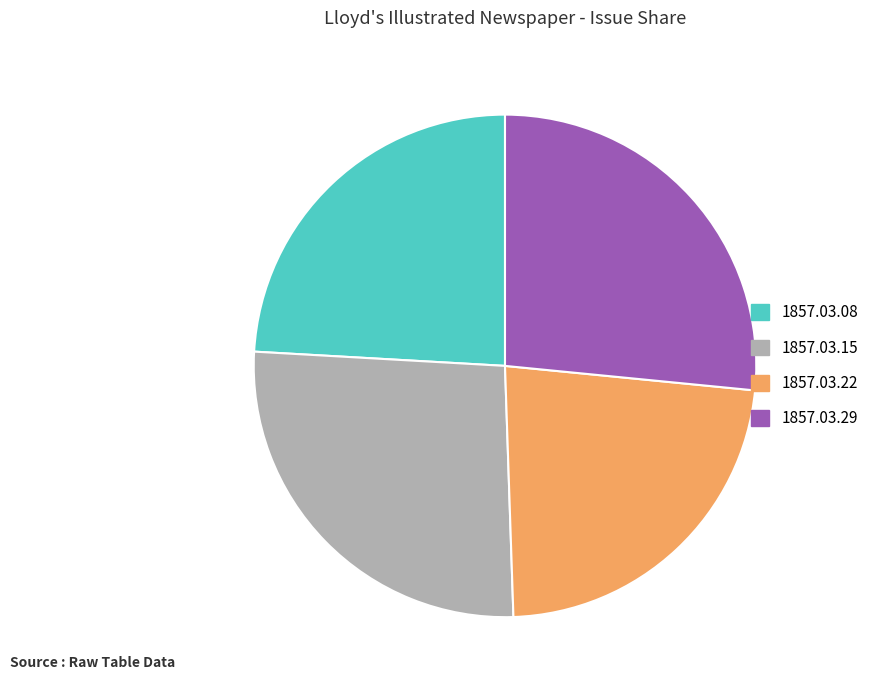

Does any single category account for the majority?

No